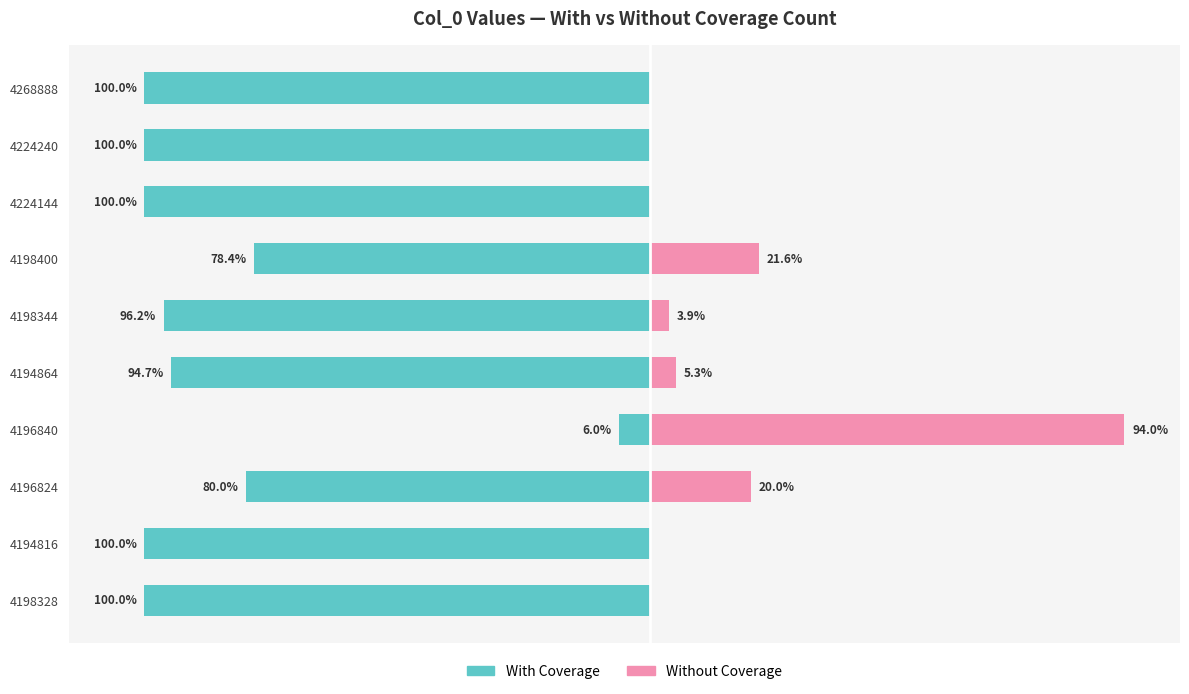

Is it true that With Coverage equals -120.2 at 4198400?

False